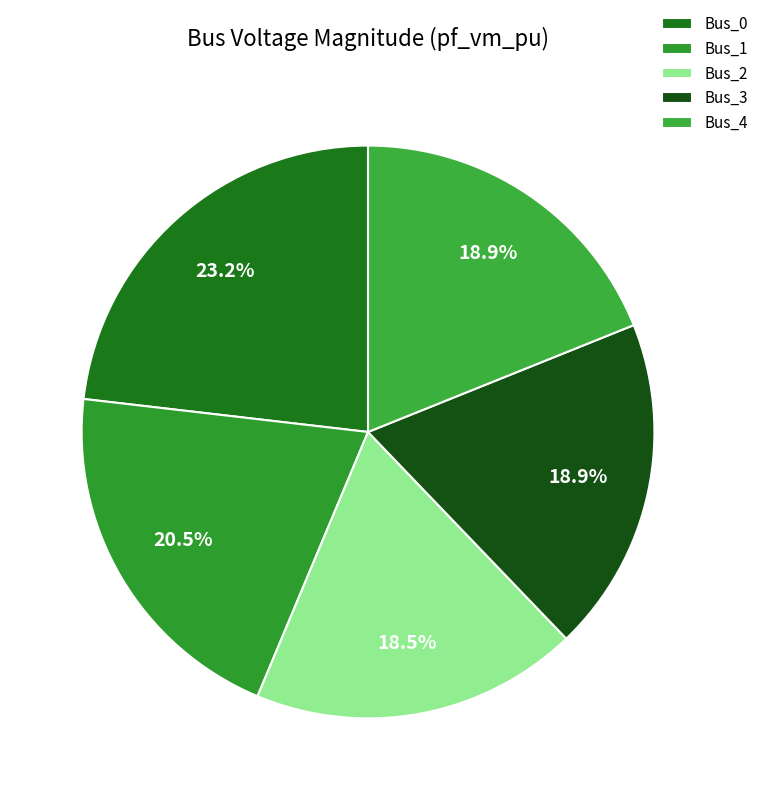

To the nearest percent, what portion does Bus_3 represent?

19%